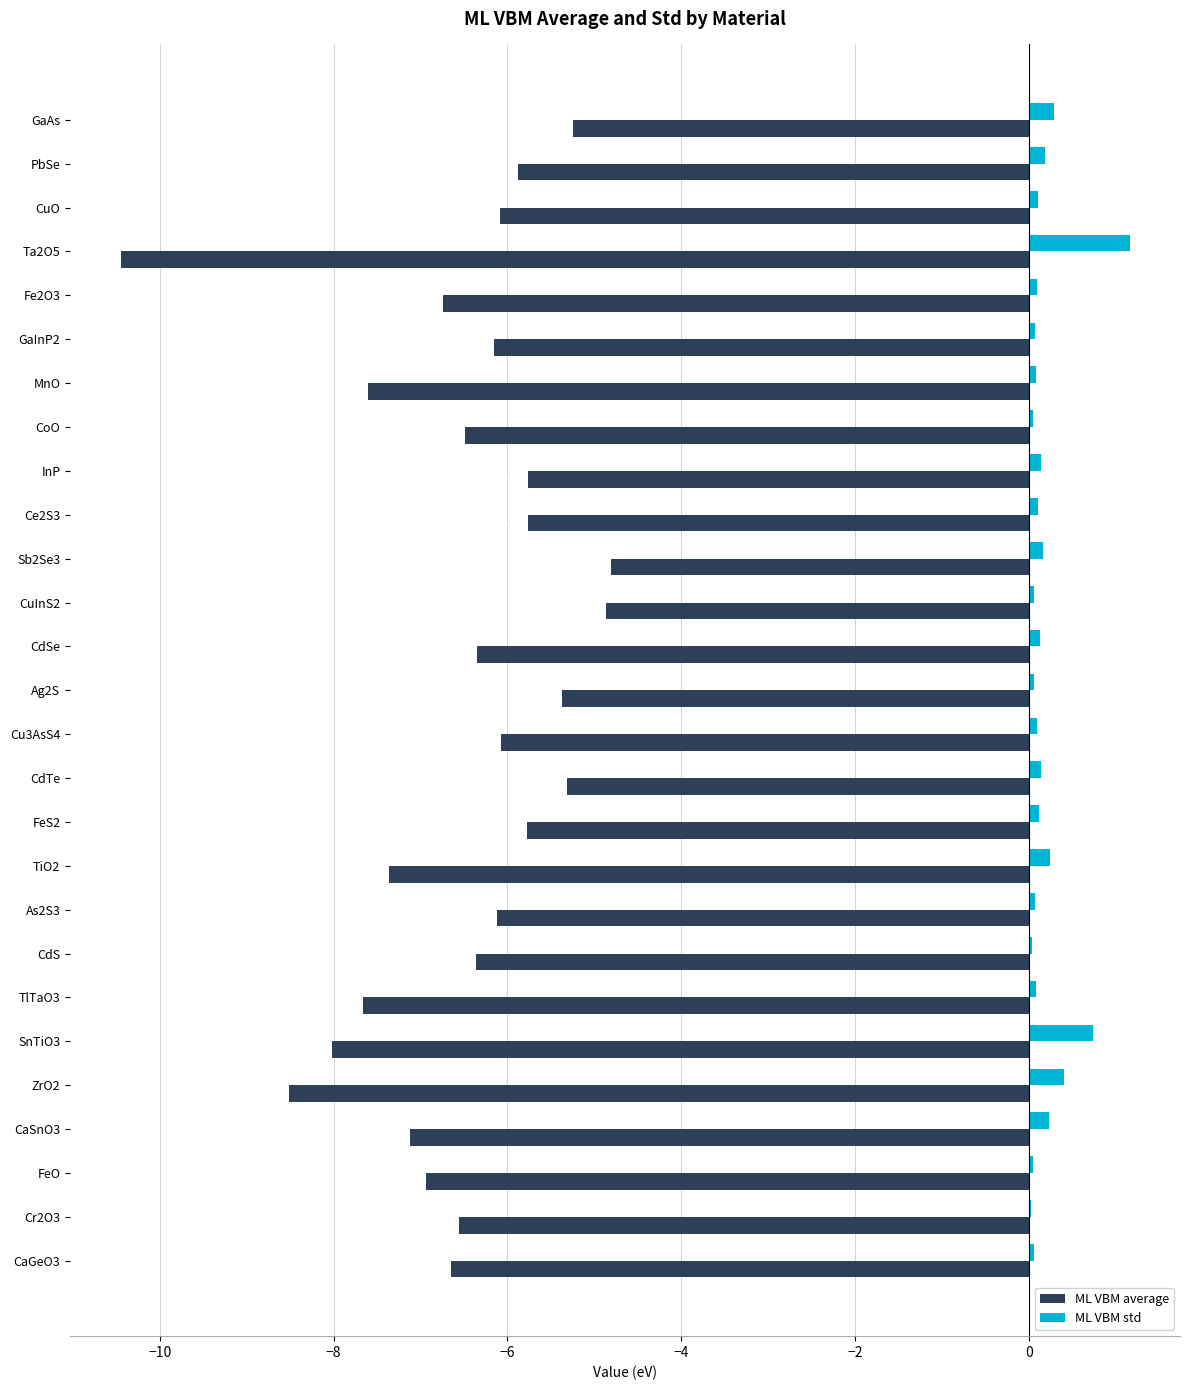

What is the total value across all series at CaSnO3?

-6.9